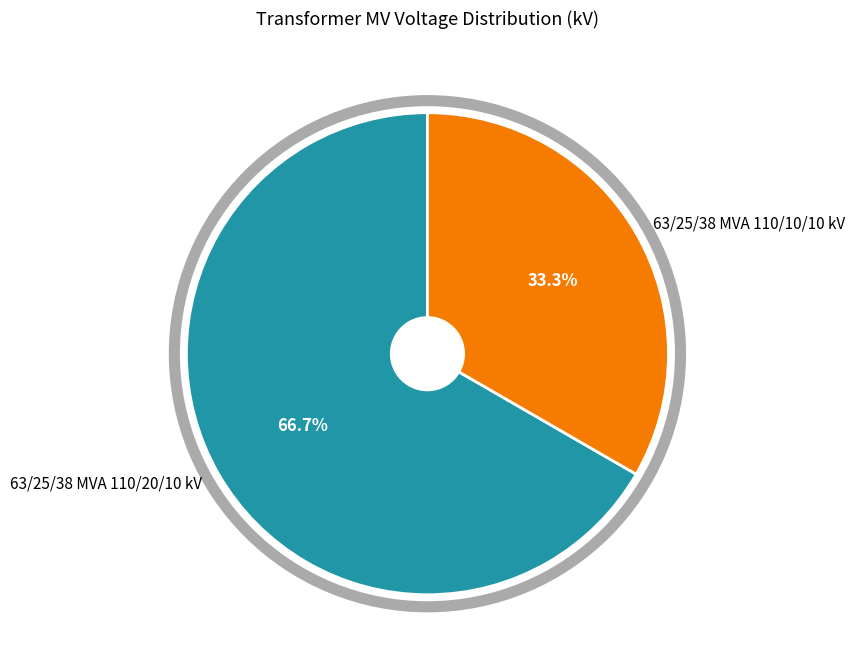

Which category has the biggest portion of the pie?

63/25/38 MVA 110/20/10 kV